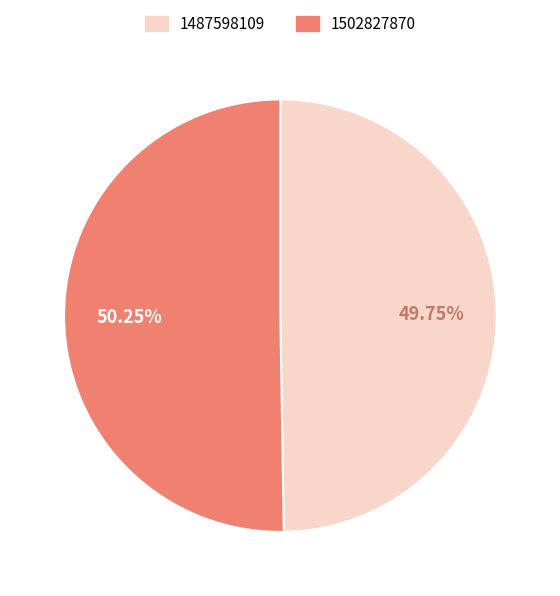

Which has a higher value, 1487598109 or 1502827870?

1502827870